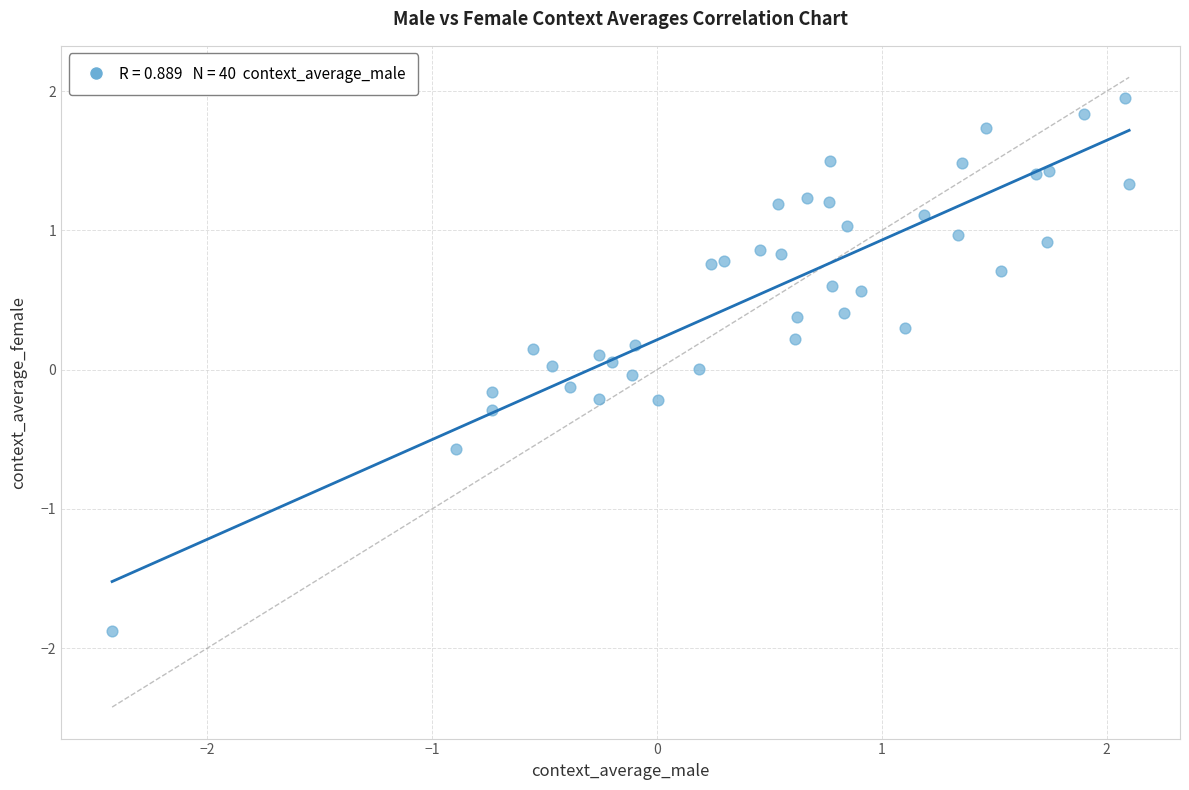

What is the range of X values (max minus min)?

4.5